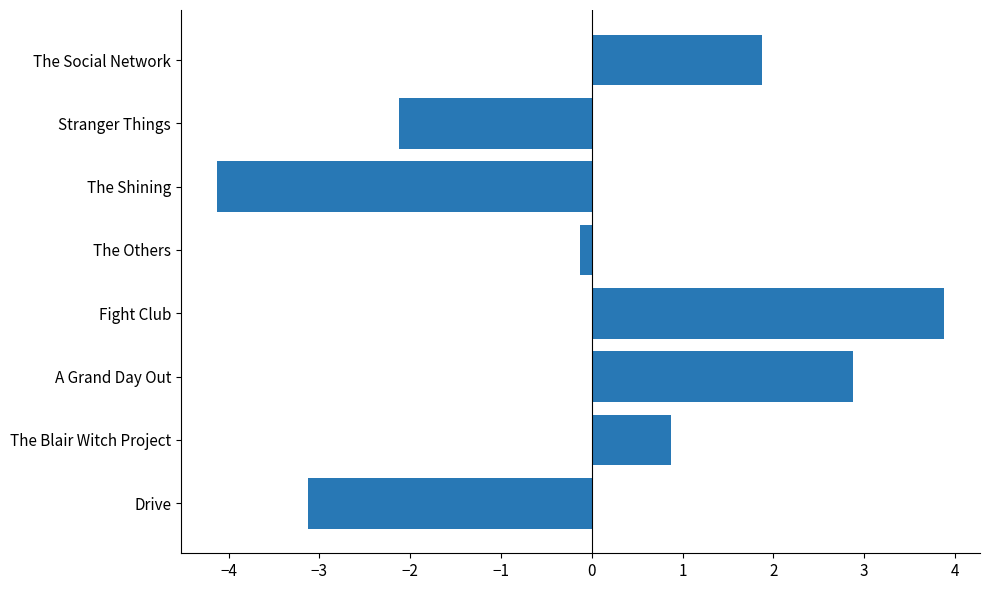

What value does the data have at Drive?

-3.1